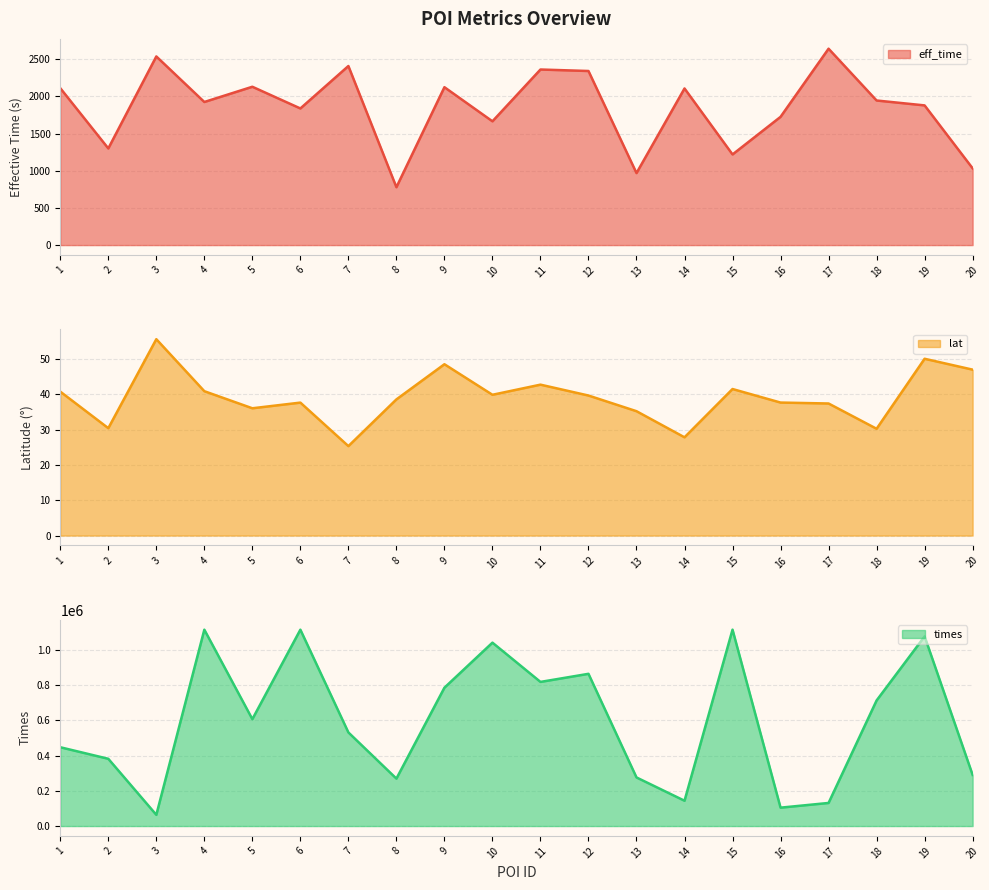

What is the difference between the lat values at 3 and 6?

18.0